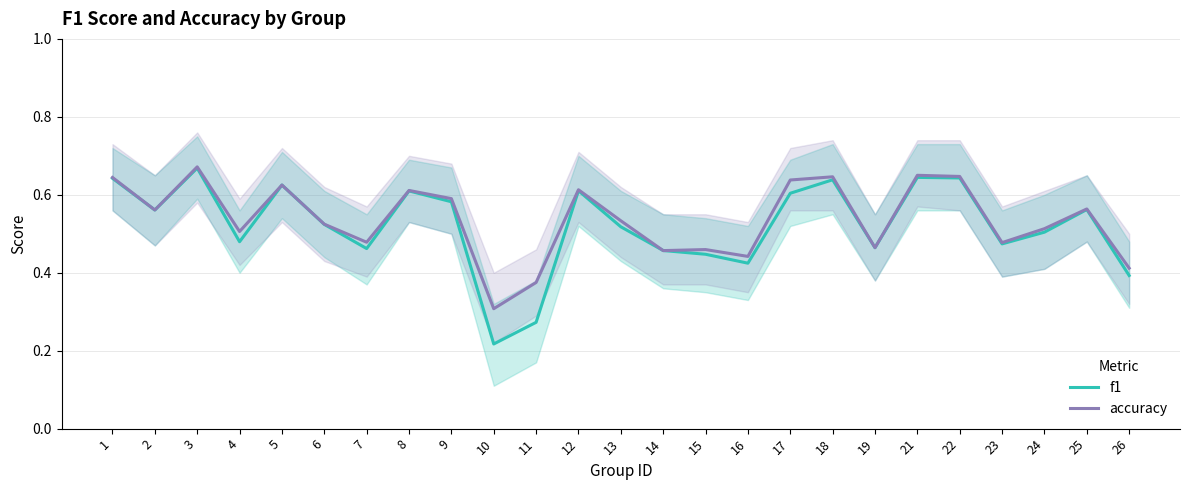

At 23, list the series in order from largest to smallest.

accuracy, f1